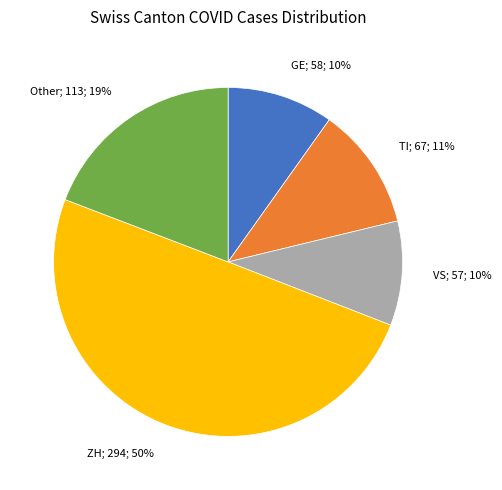

To the nearest percent, what is the average slice percentage?

20%